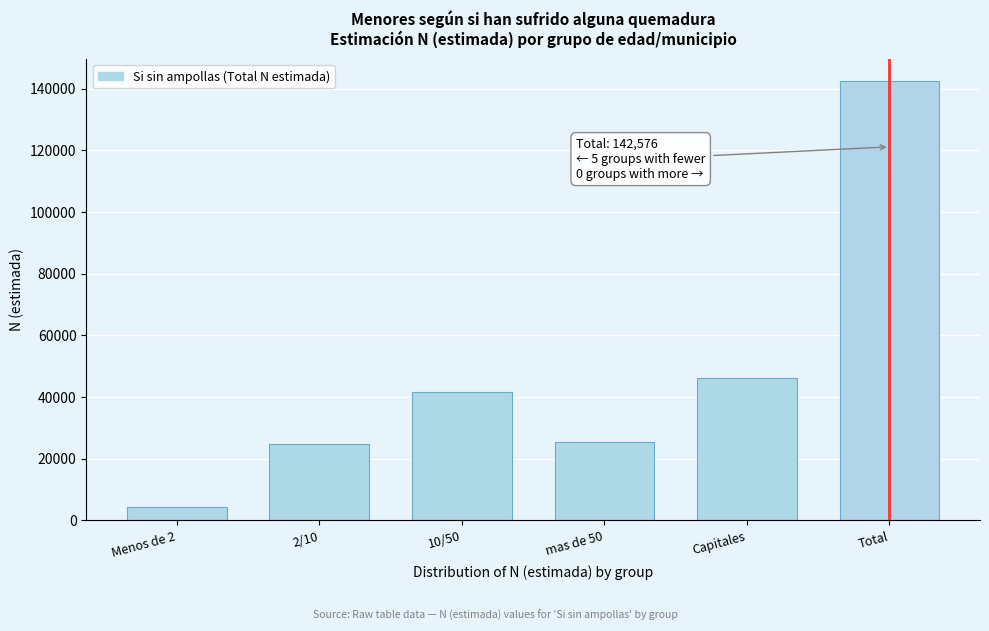

Which label corresponds to the smallest value in the chart?

Menos de 2